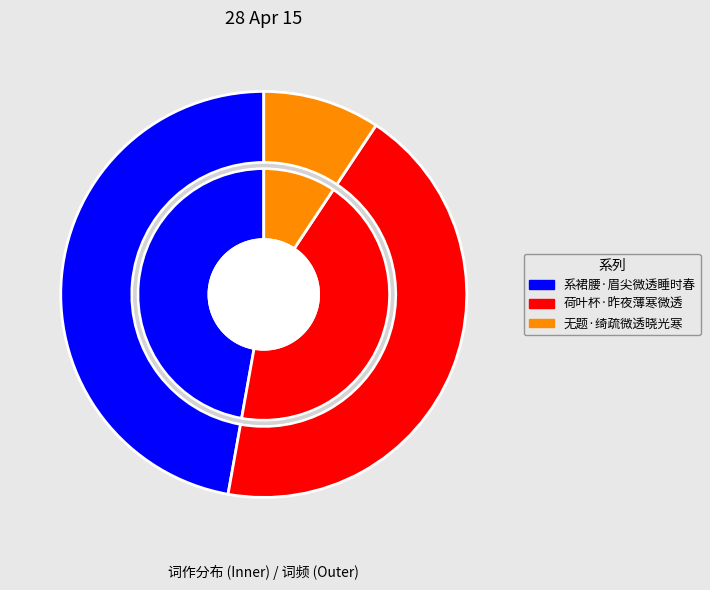

To the nearest percent, what is the difference between the largest and smallest slice percentages?

38%